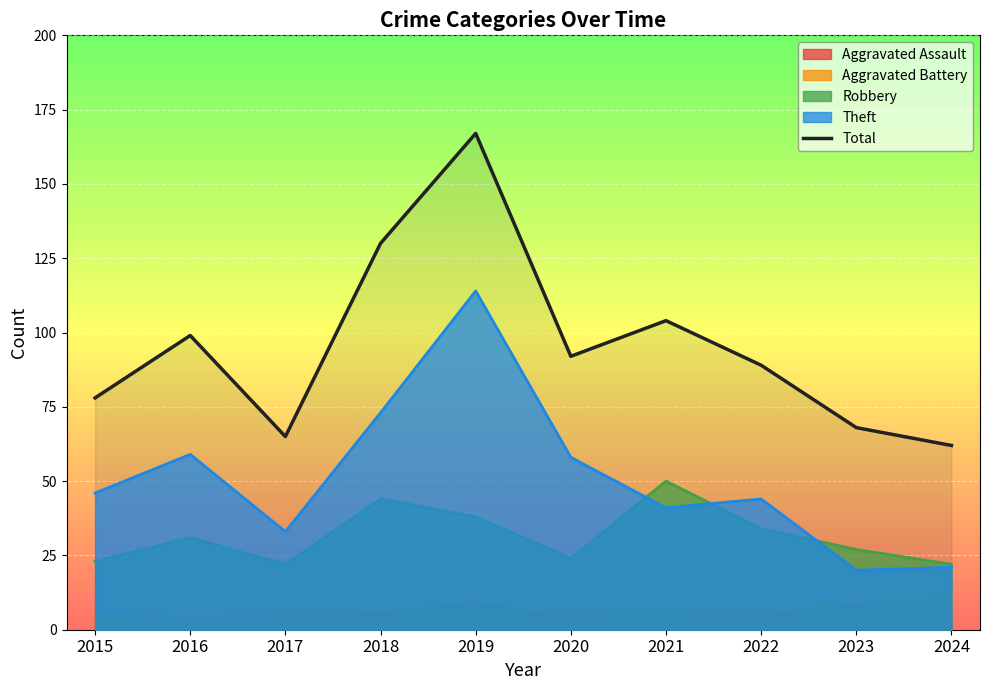

Reading left to right, list all the values displayed in this chart.

78	99	65	130	167	92	104	89	68	62